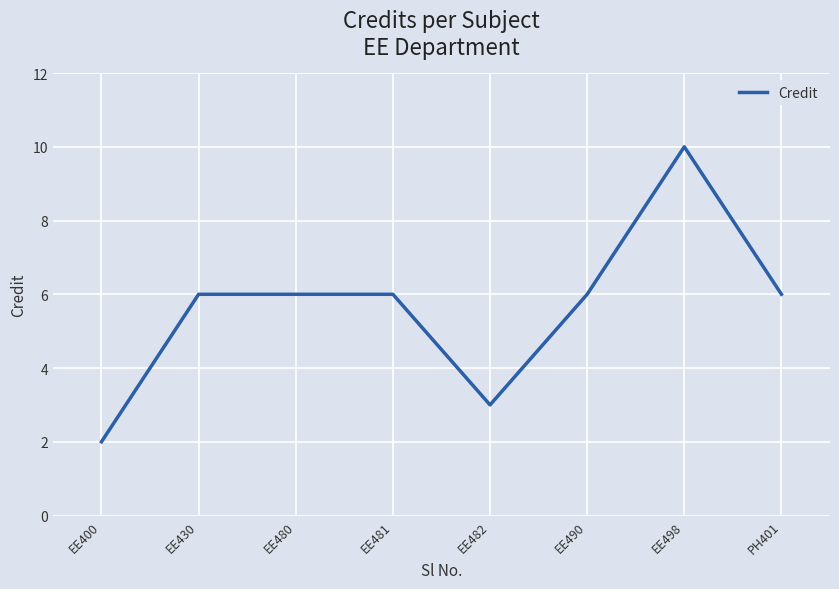

What is the change in value from EE400 to EE481?

+4